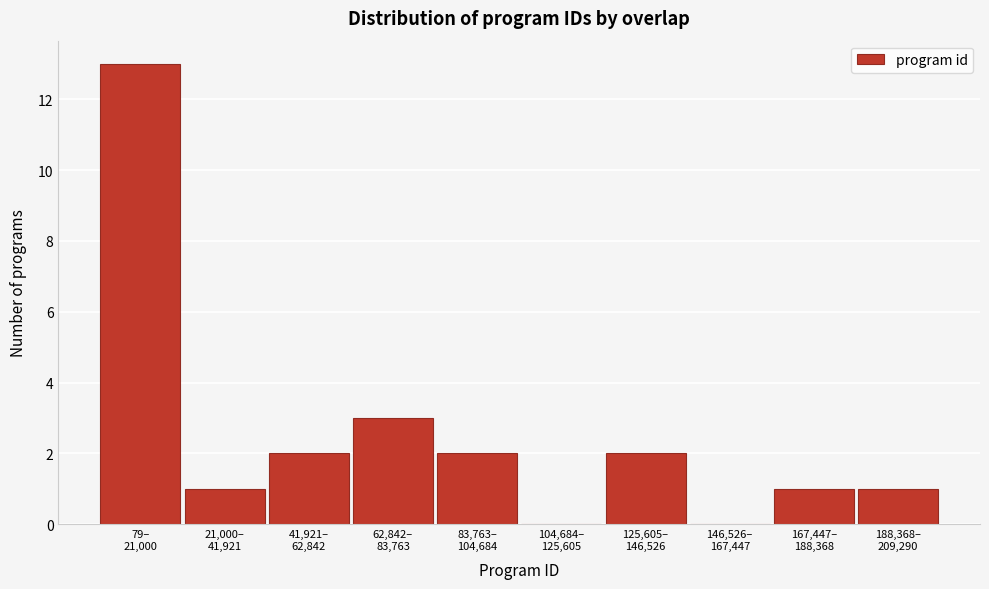

What is the sum of all values?

25